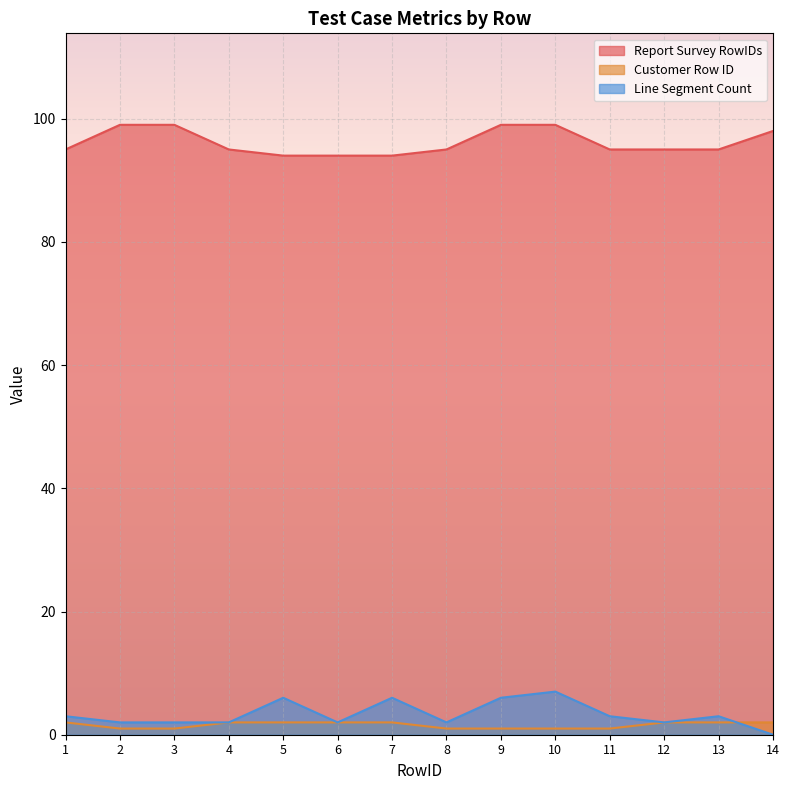

What is the spread (max minus min) of values at 10?

98